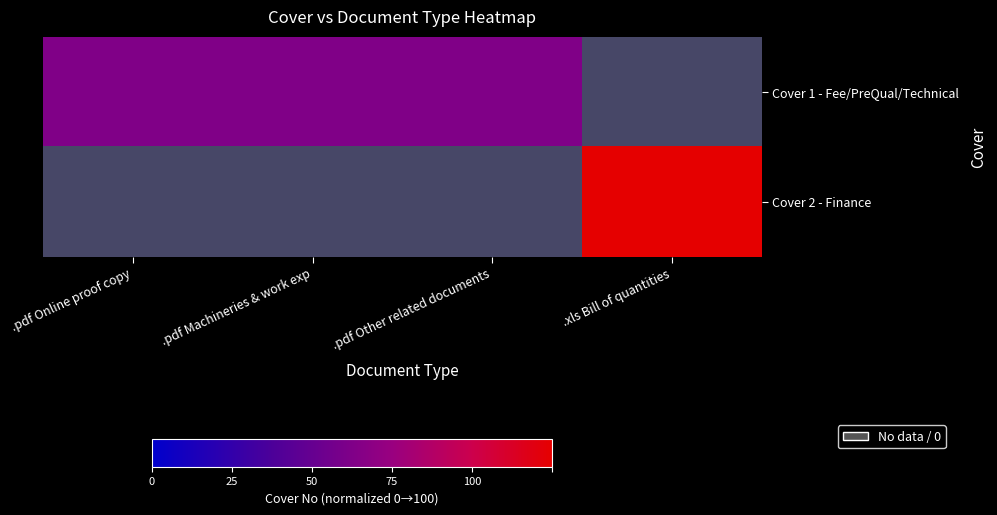

The Cover 2 - Finance series shows 1.0 at .pdf Machineries & work exp. True or false?

True